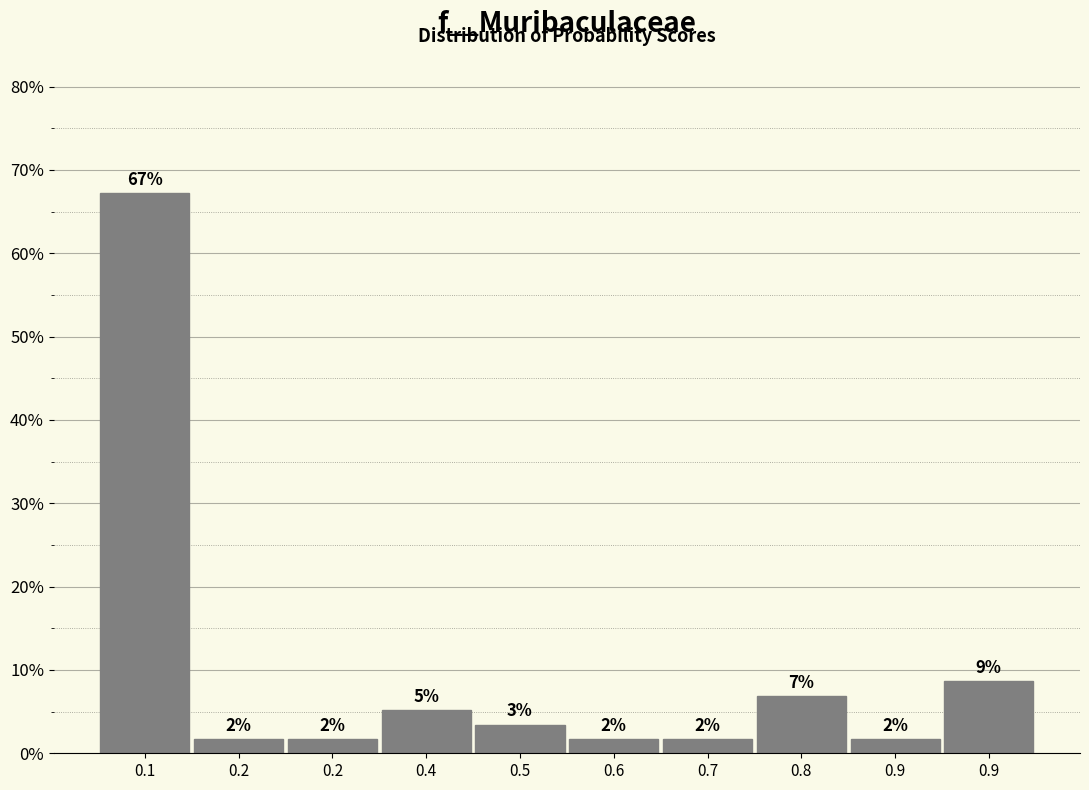

Are the bars horizontal?

No